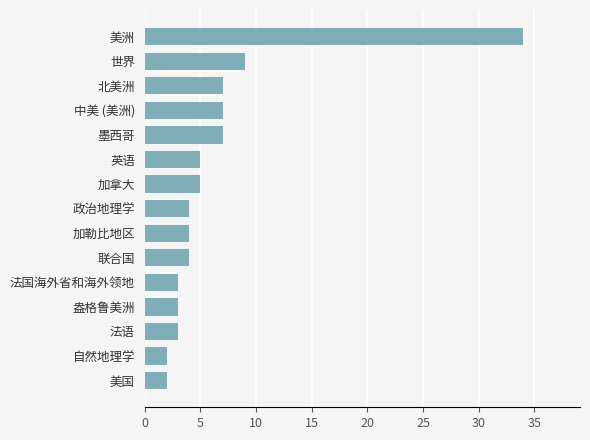

What is the maximum value shown in the chart?

34